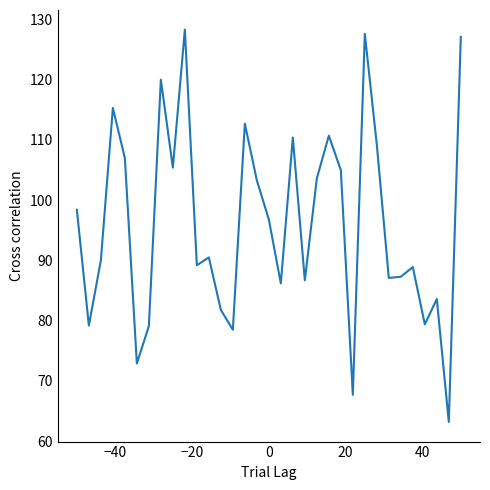

What is the maximum value shown in the chart?

128.3